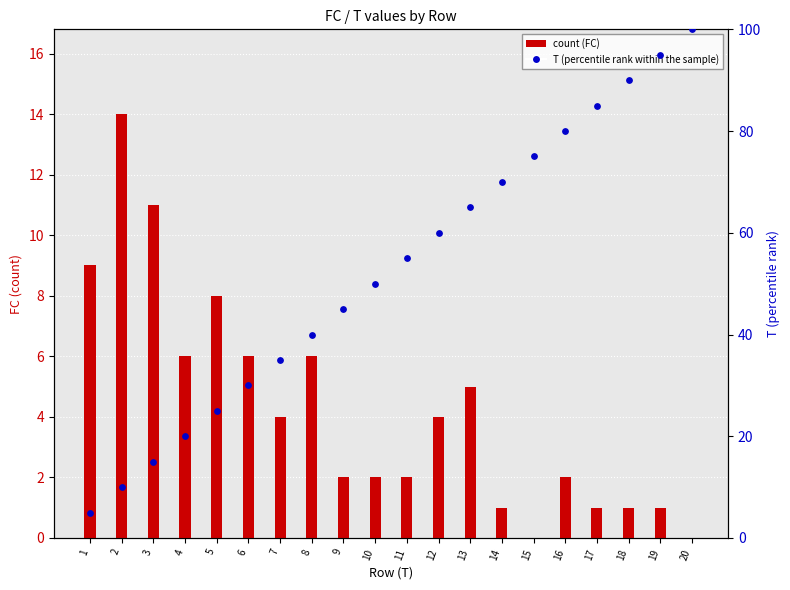

Which series reaches the minimum Y coordinate?

count (FC)